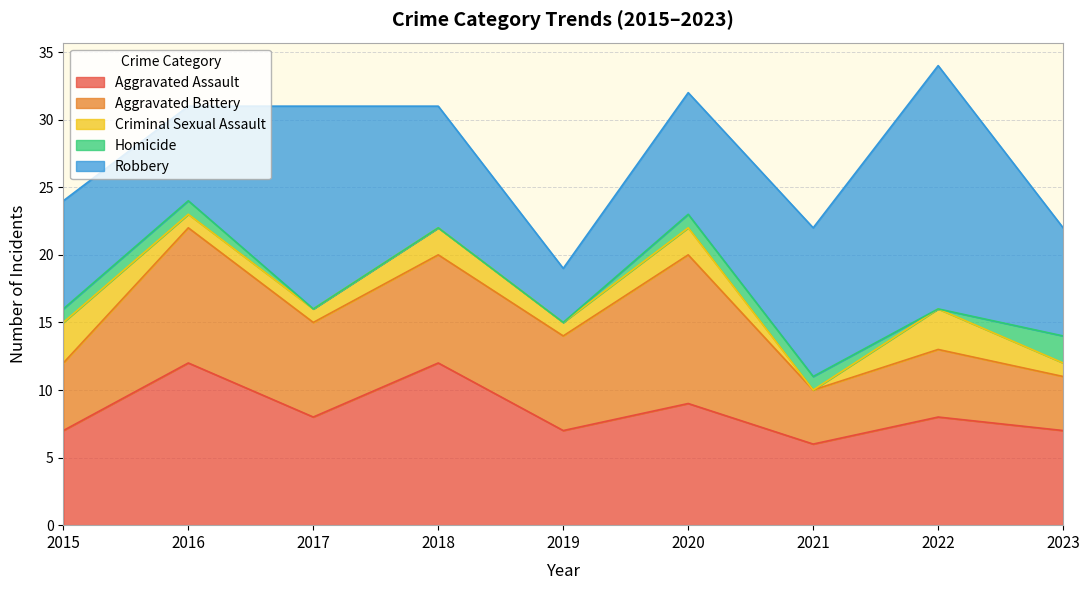

Between 2019 and 2021, which series saw the biggest shift?

Robbery